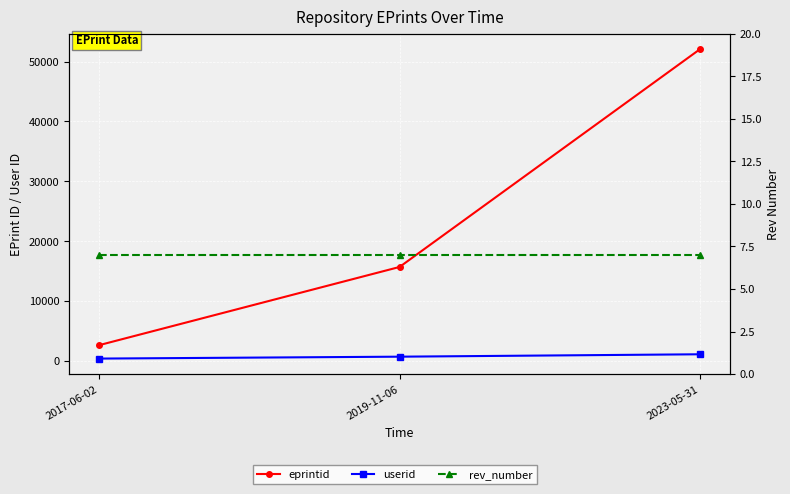

True or false: eprintid has a value of 52072 at 2023-05-31.

True